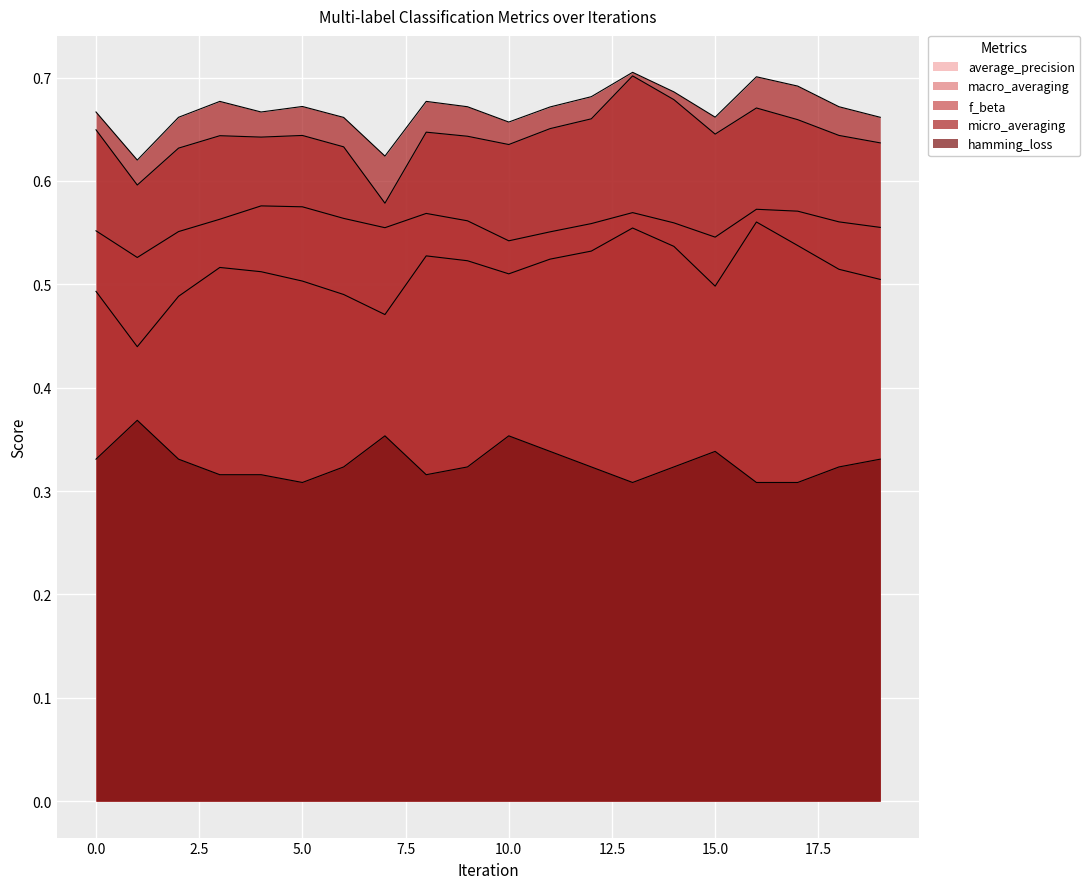

Which category has the highest value in the f_beta series?

13